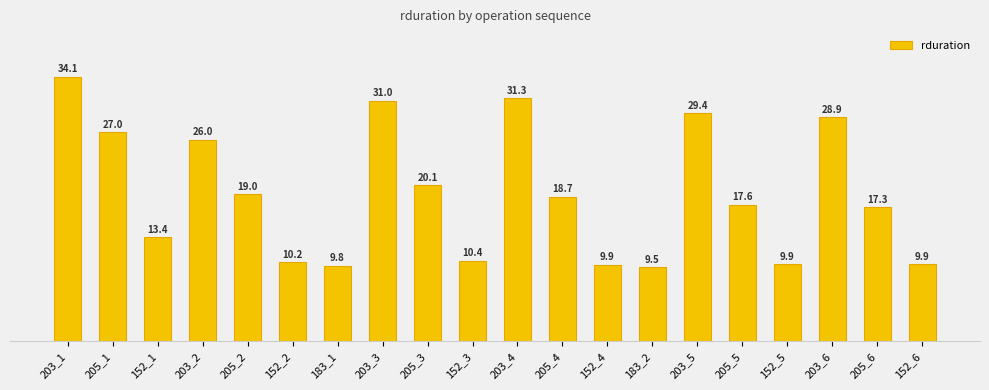

What is the sum of the values at 205_3 and 205_6?

37389